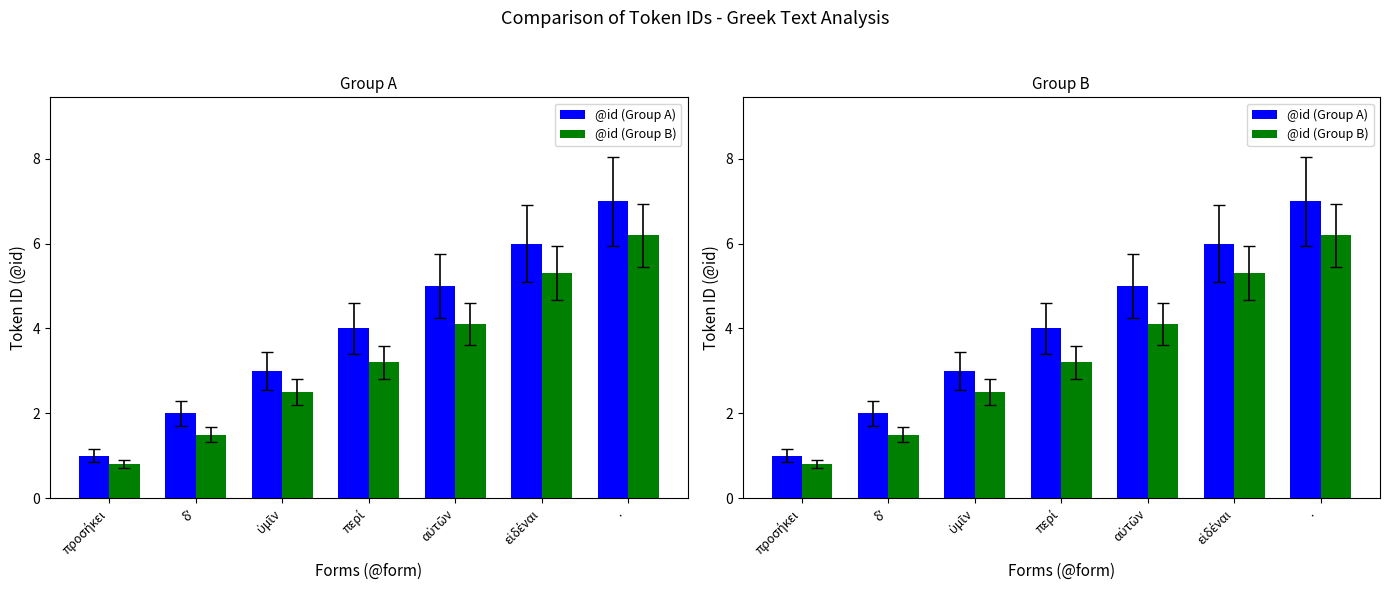

Between περί and ·, which is larger?

·